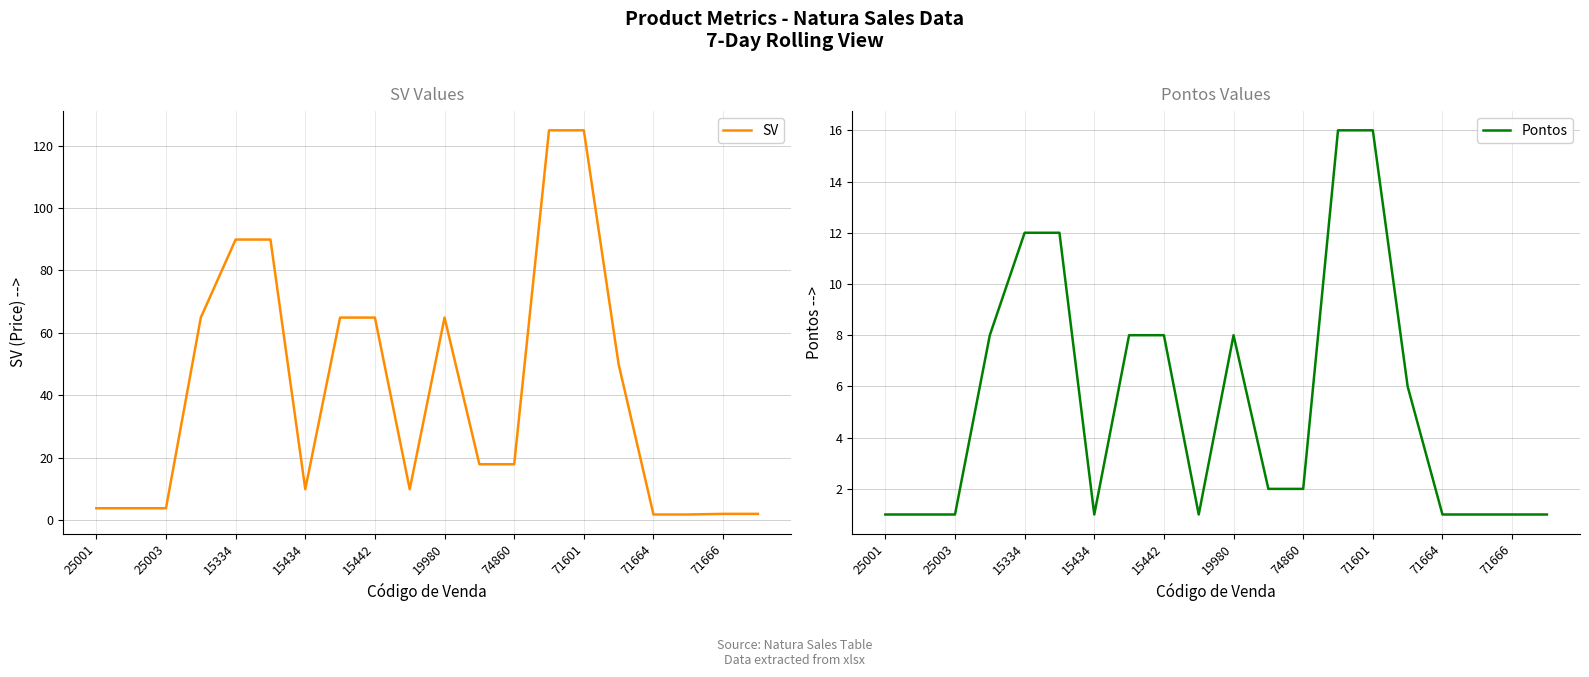

How many categories are shown in the chart?

20